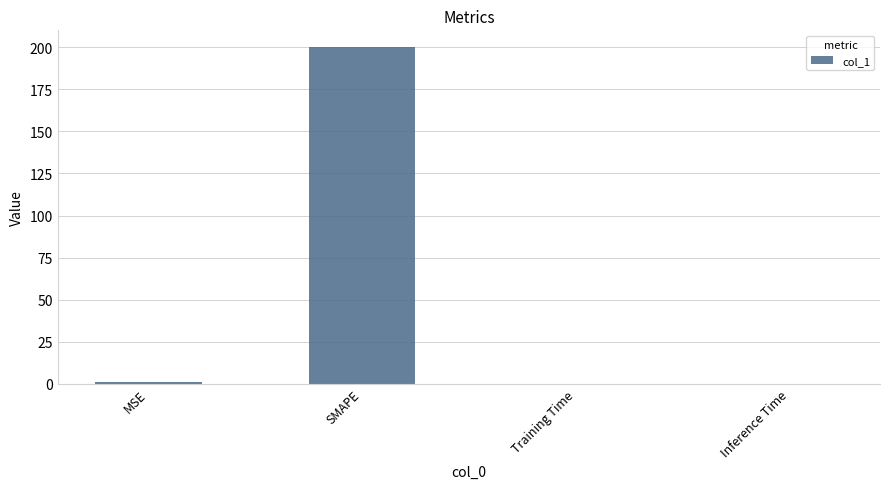

What is the approximate value at SMAPE?

200.0